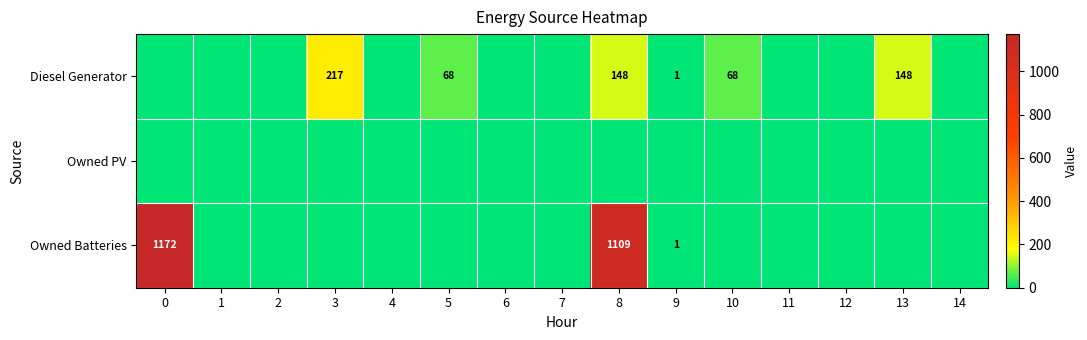

The Diesel Generator series shows 32 at 5. True or false?

False